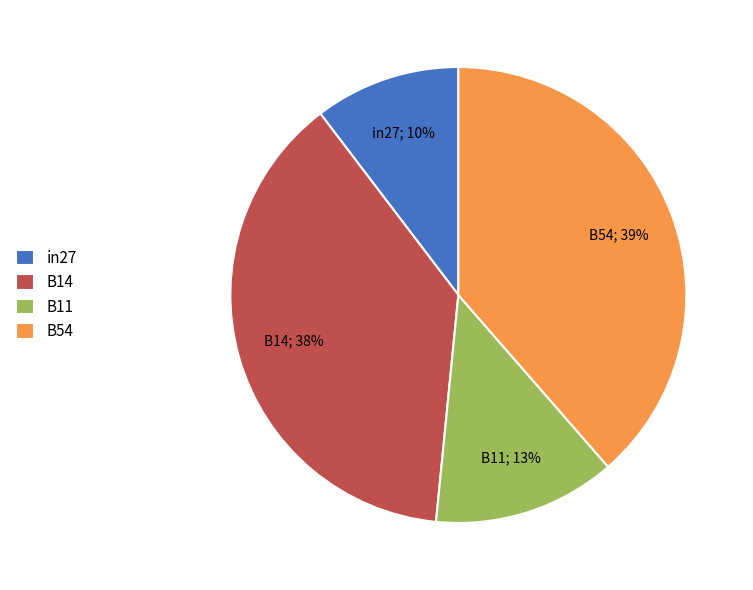

Which has a higher value, B54 or in27?

B54